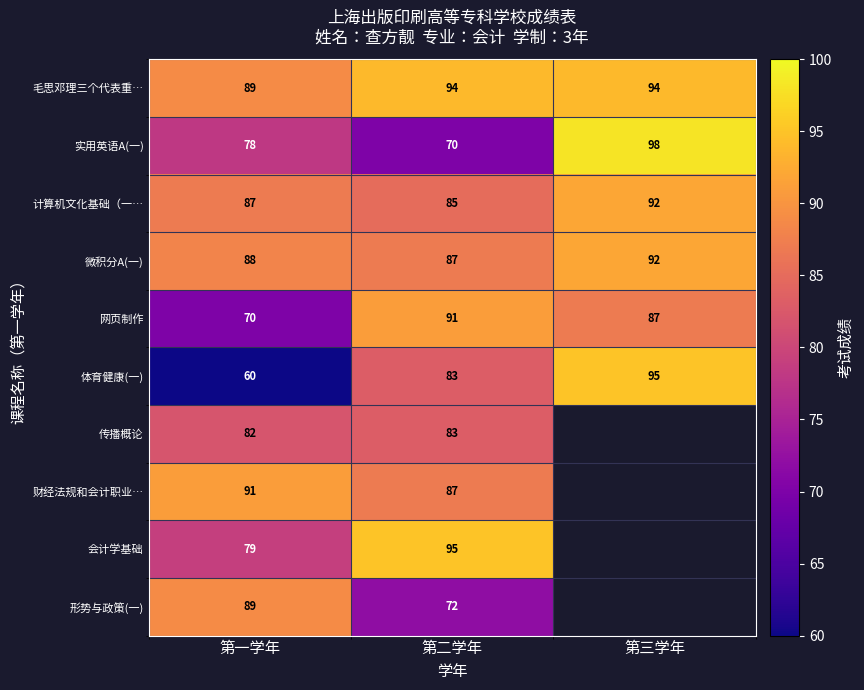

What is the sum of the 体育健康(一) values at 第二学年 and 第三学年?

178